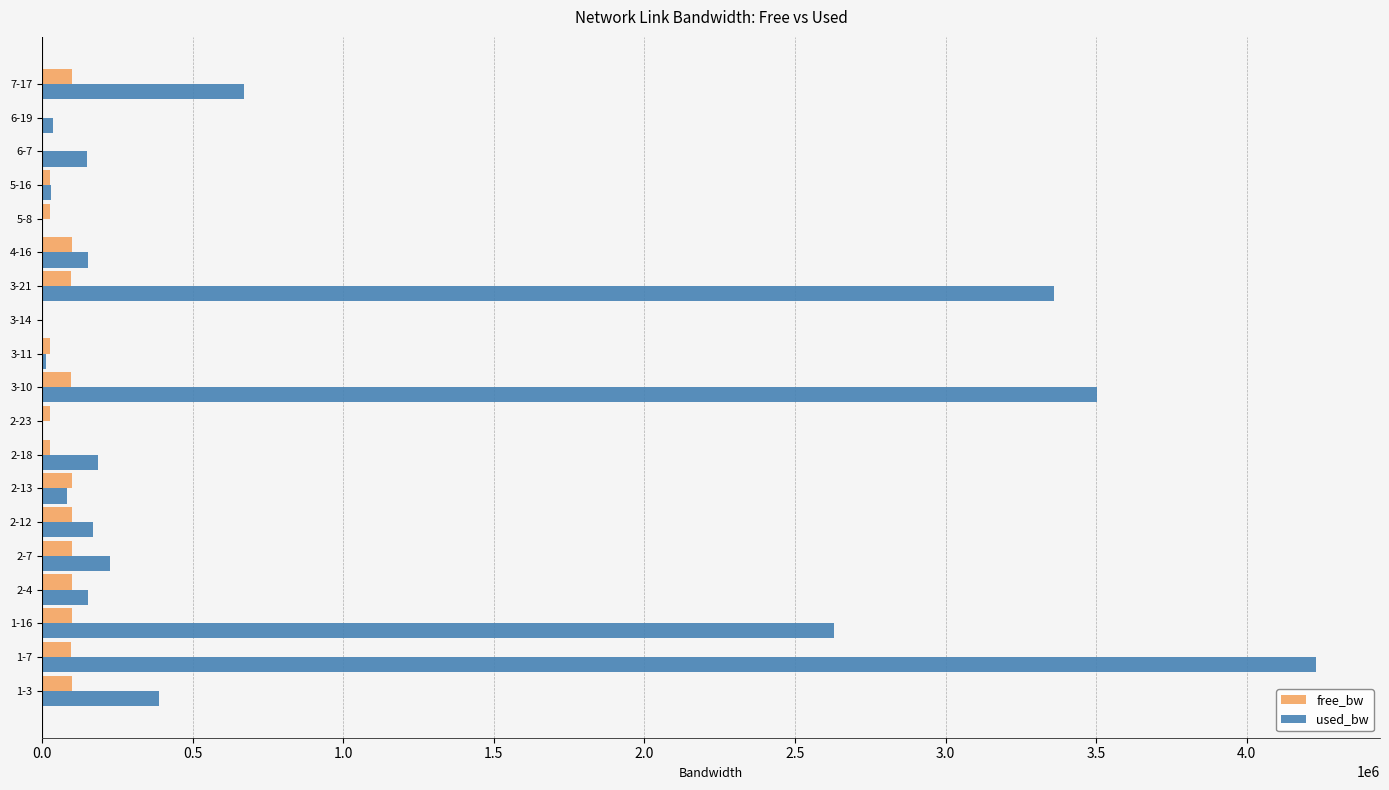

What is the maximum value for used_bw?

4230907.2